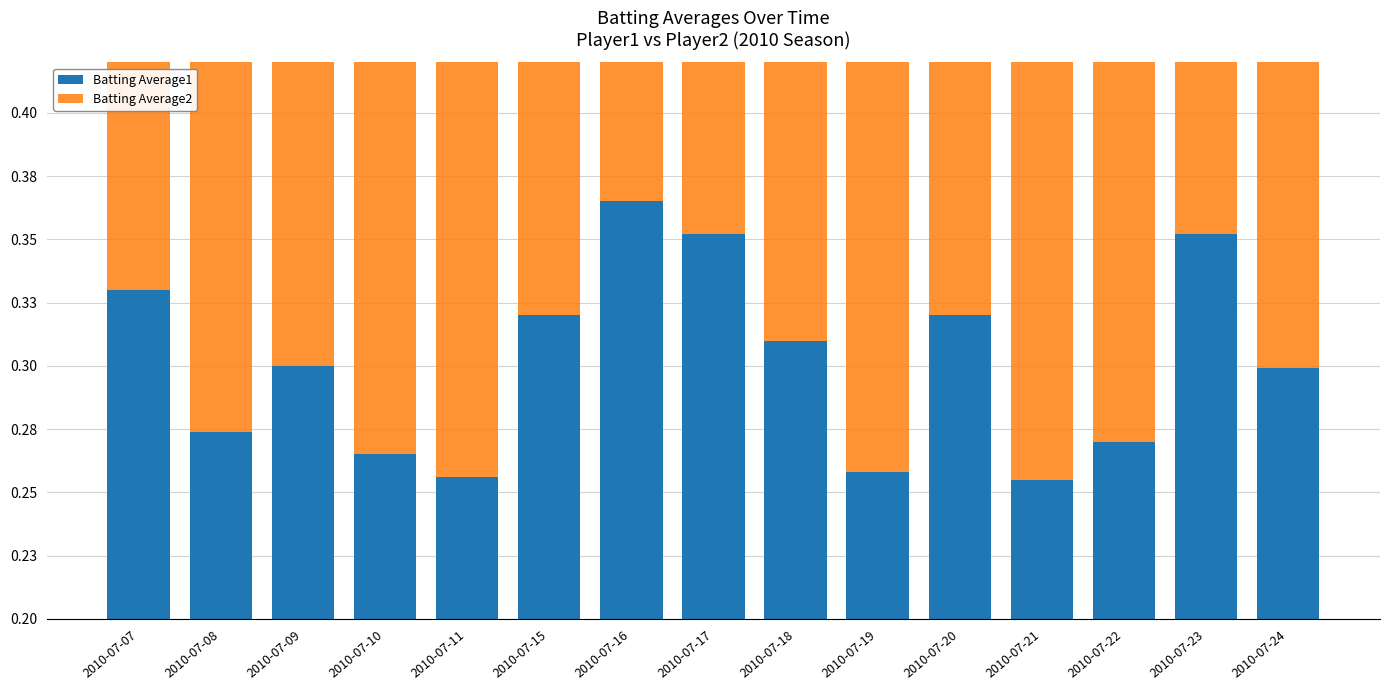

Between 2010-07-18 and 2010-07-23, which series saw the biggest shift?

Batting Average1